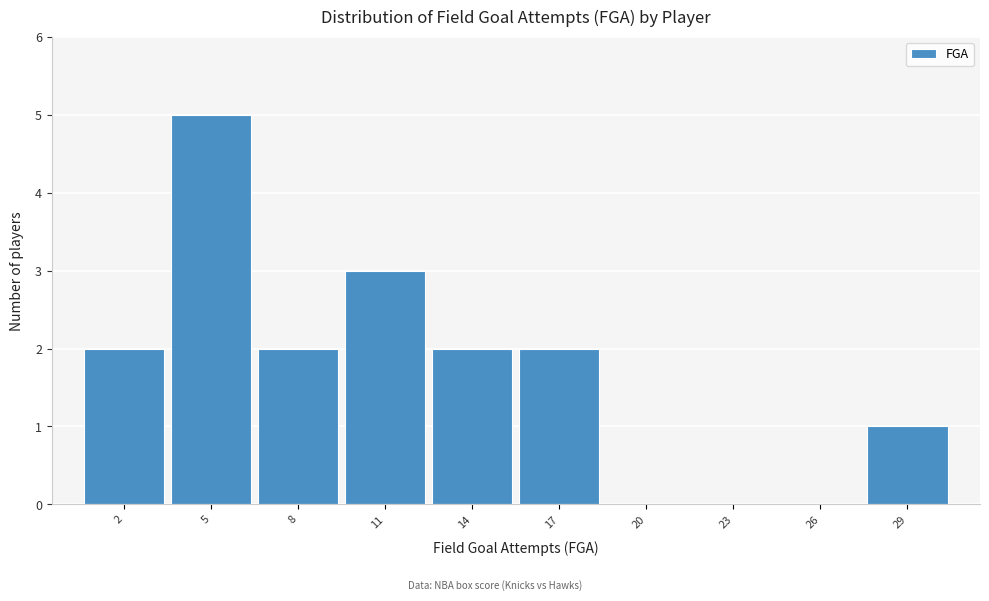

Reading left to right, what are all the values shown in this chart?

2=2	5=5	8=2	11=3	14=2	17=2	20=0	23=0	26=0	29=1